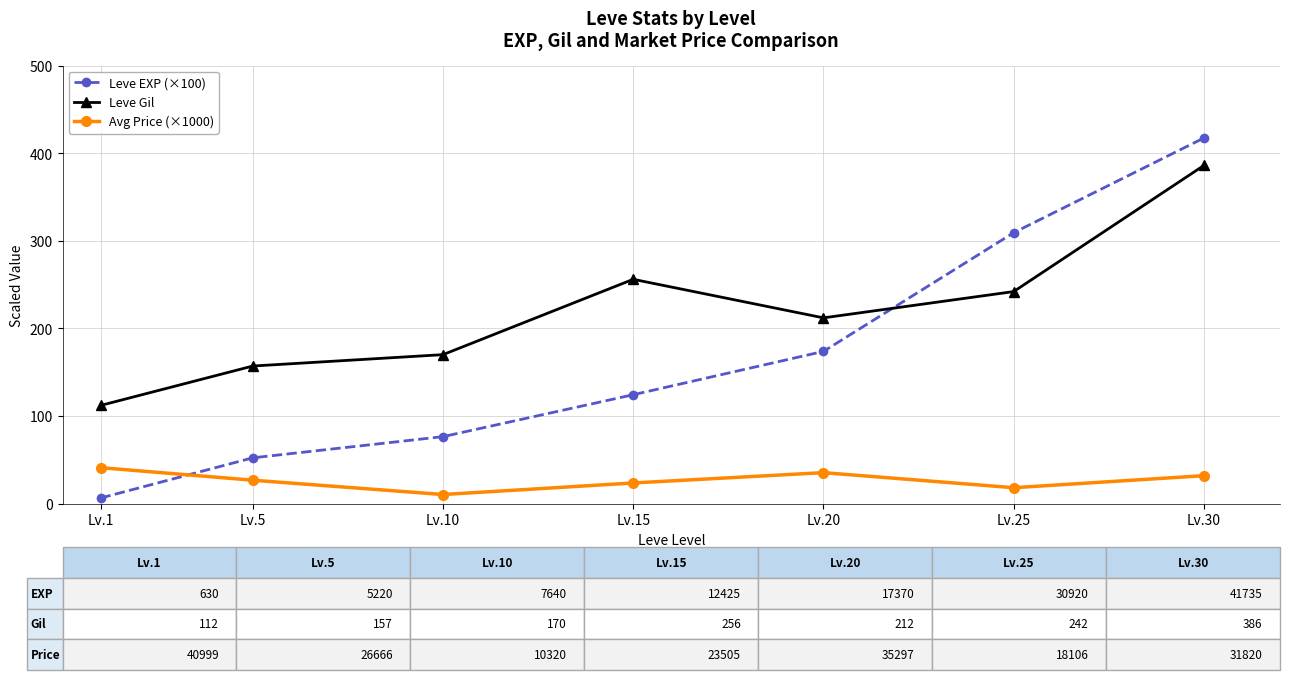

True or false: Avg Price (×1000) and Leve Gil intersect in this chart.

False